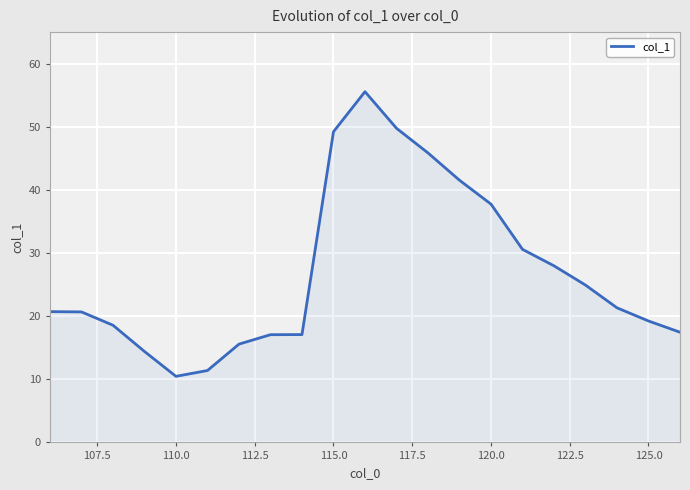

What is the greatest value displayed?

55.6